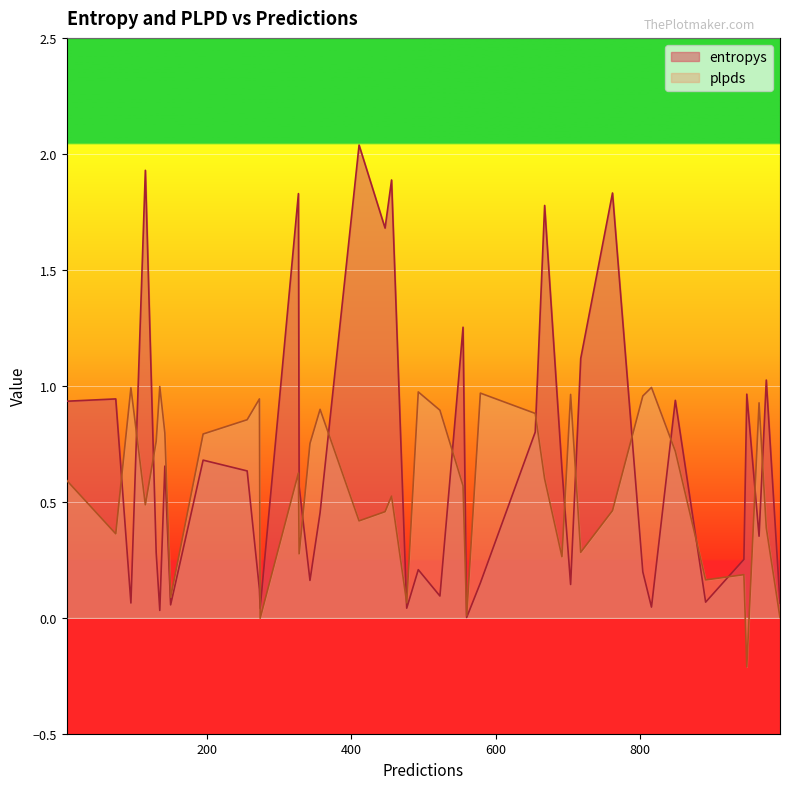

Rank the series by their average value, from highest to lowest.

entropys, plpds